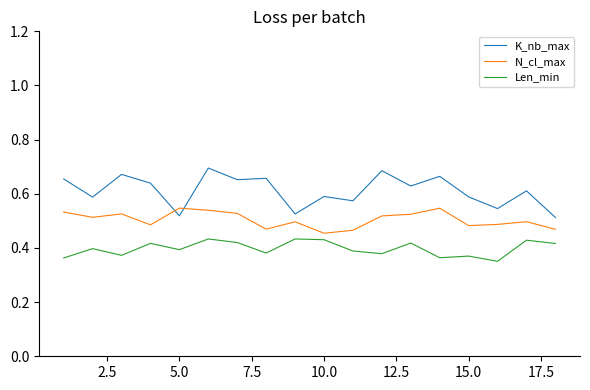

How many distinct data groups are displayed?

3